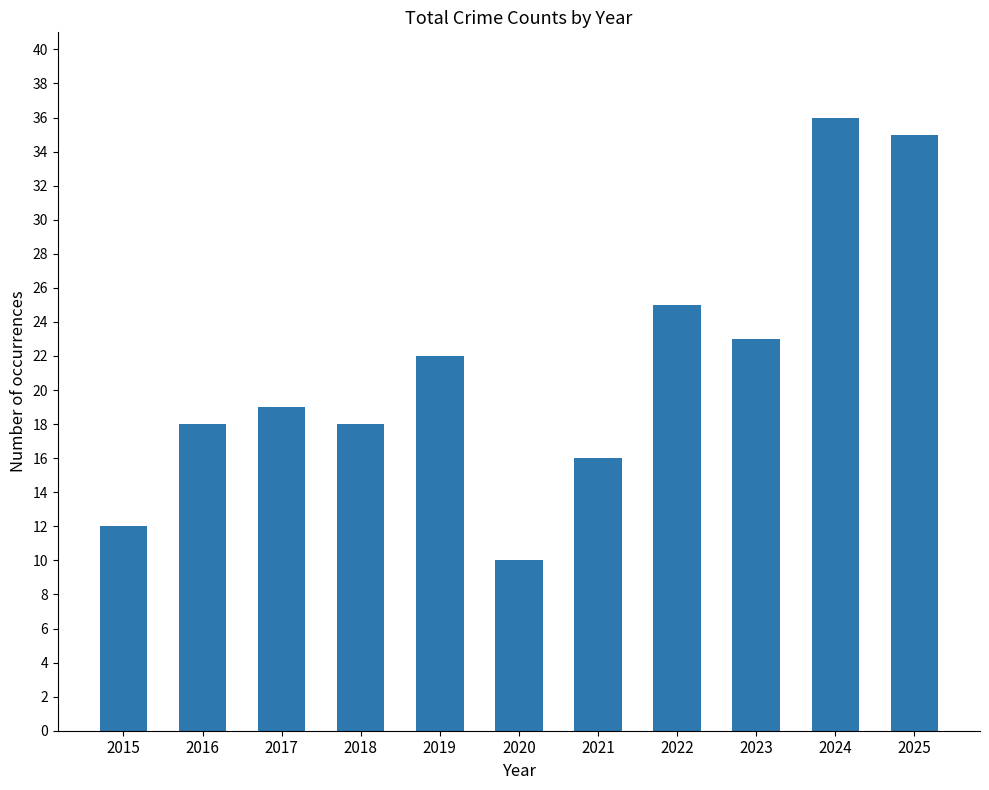

Is it true that the value at 2017 is 19?

True